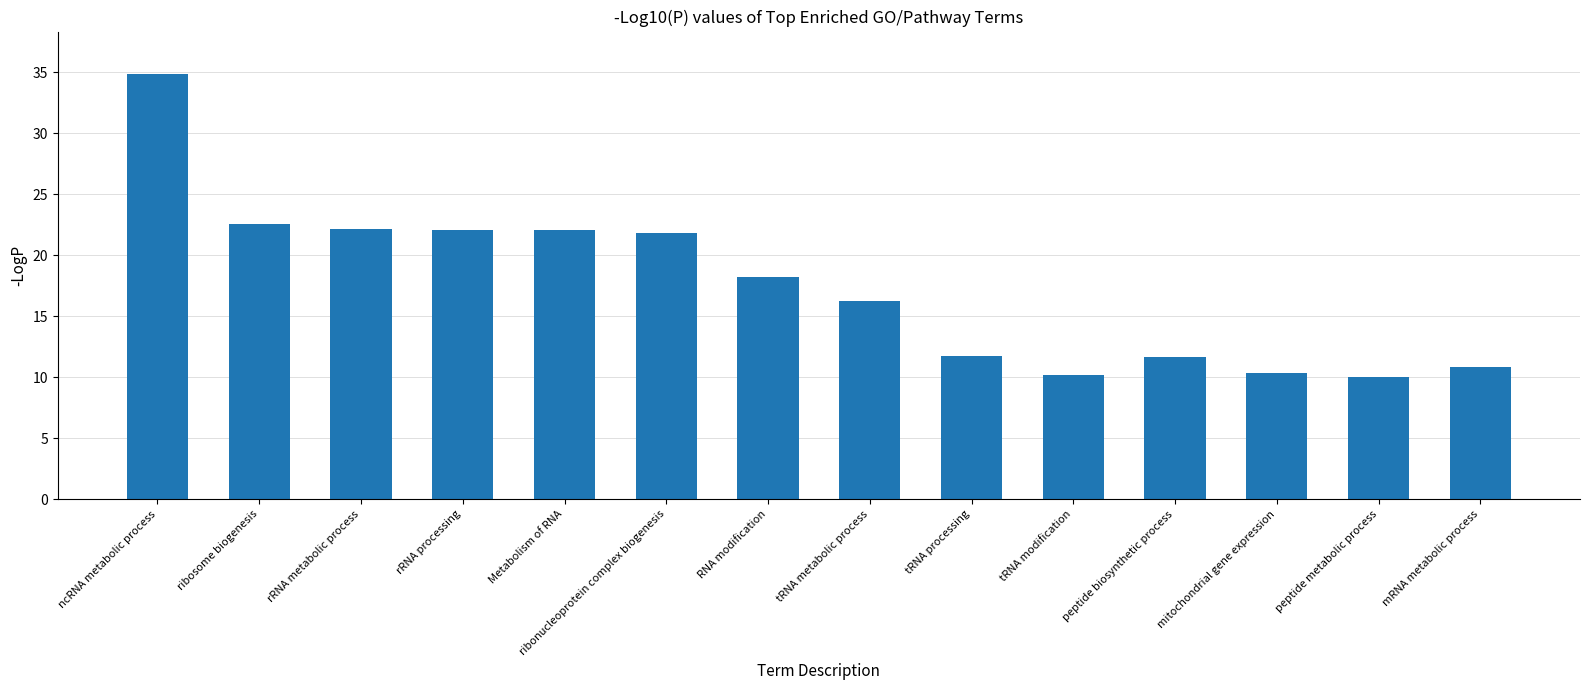

What is the difference between the maximum and minimum values?

24.8